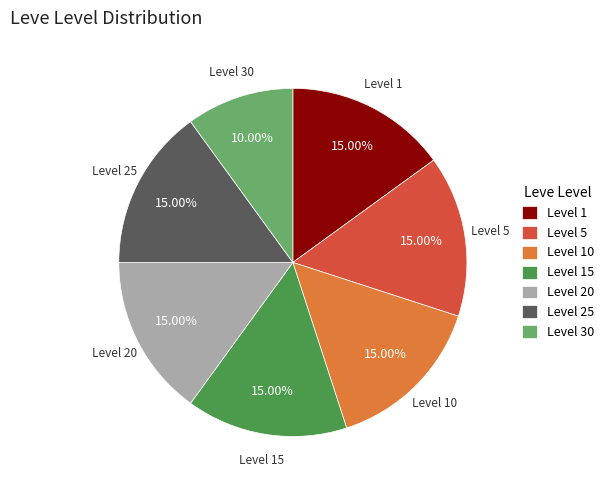

How many segments does this pie chart have?

7